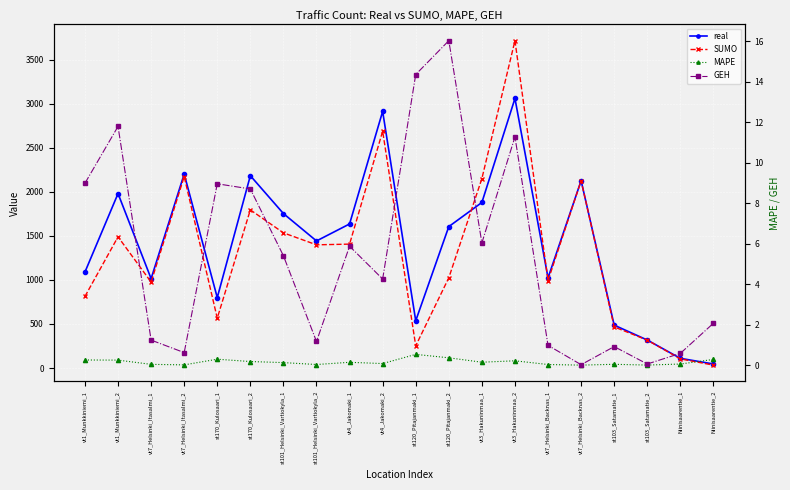

What is the value of the MAPE point at the 6th from the left?

0.2